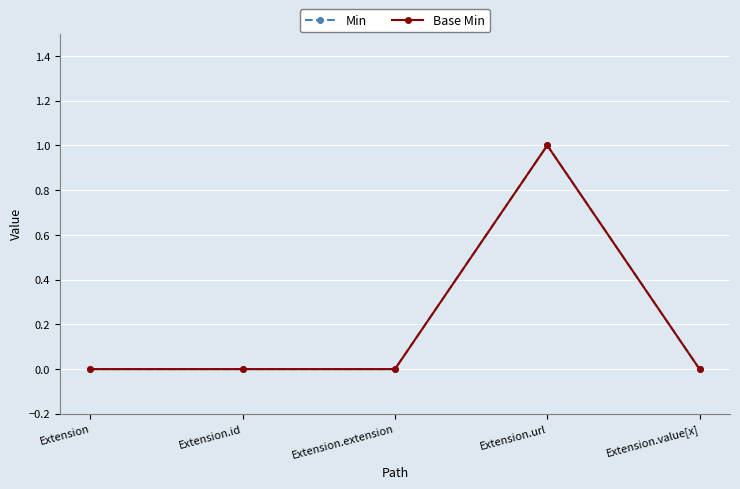

Does the chart have visible grid lines?

Yes